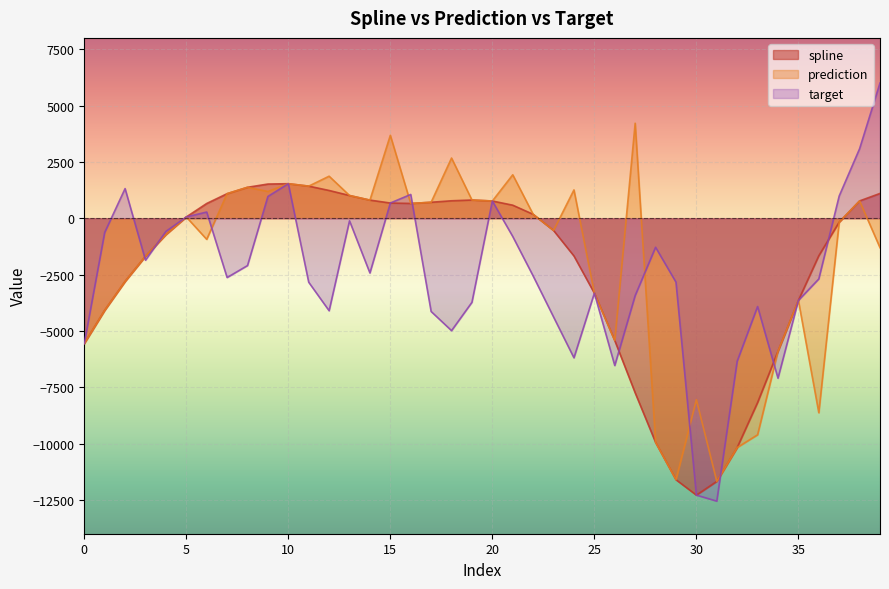

How many series are shown in this chart?

3